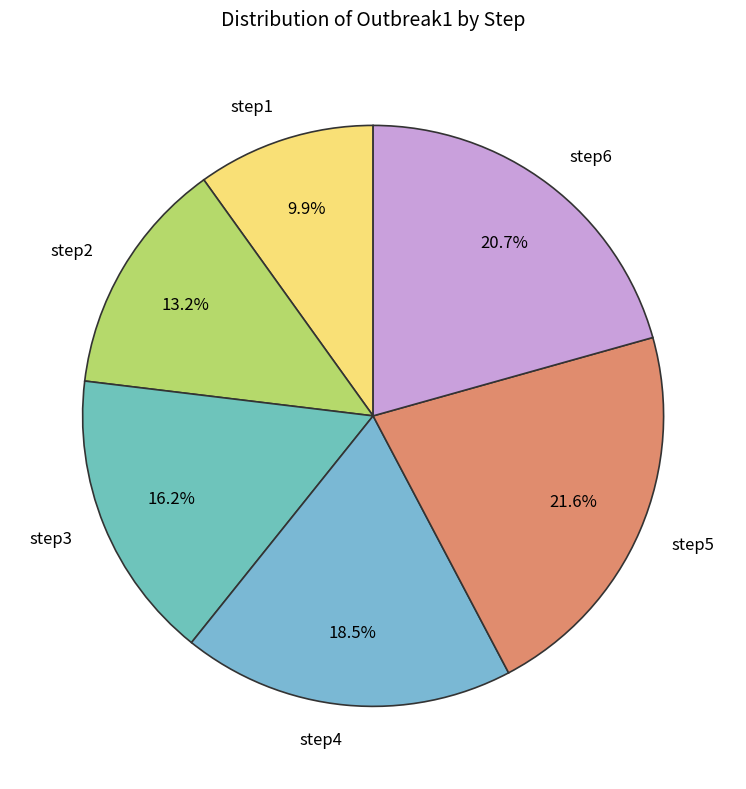

Rank the categories by value from highest to lowest.

step5, step6, step4, step3, step2, step1